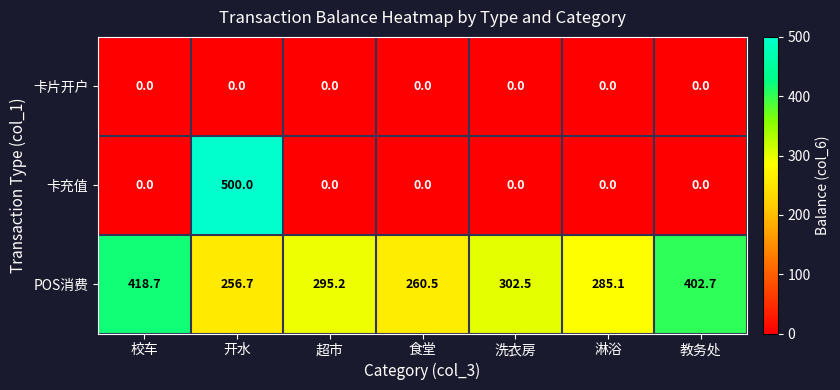

Reading left to right, extract all data points from this chart.

卡片开户: 0.0	0.0	0.0	0.0	0.0	0.0	0.0
卡充值: 0.0	500.0	0.0	0.0	0.0	0.0	0.0
POS消费: 418.7	256.7	295.2	260.5	302.5	285.1	402.7